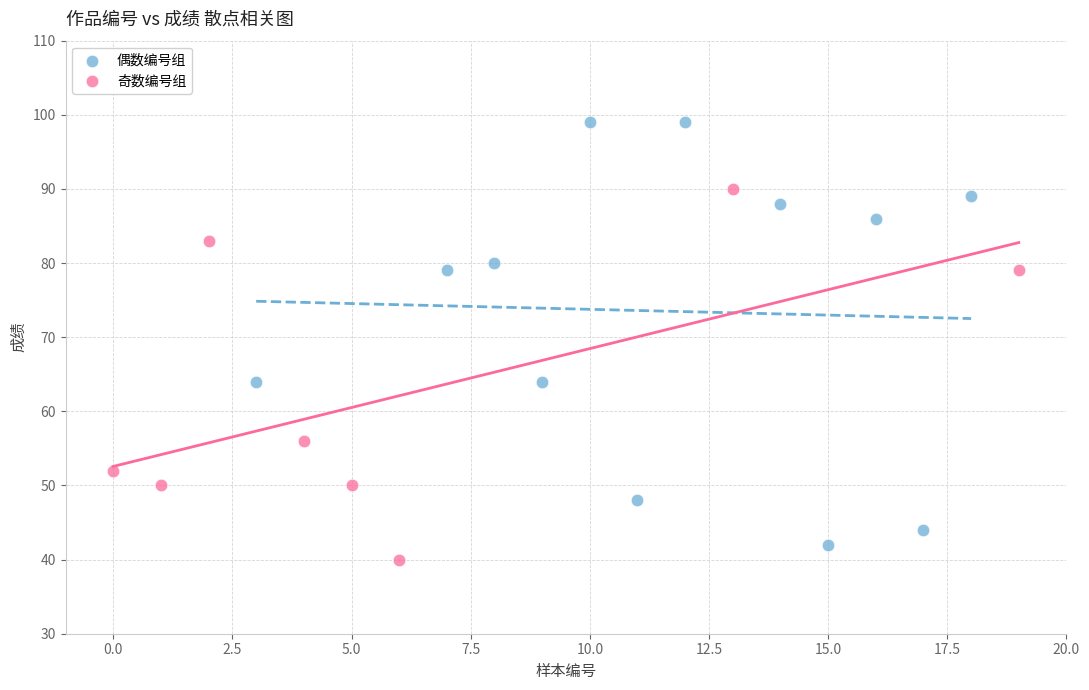

Which series has the largest Y range (max minus min)?

偶数编号组